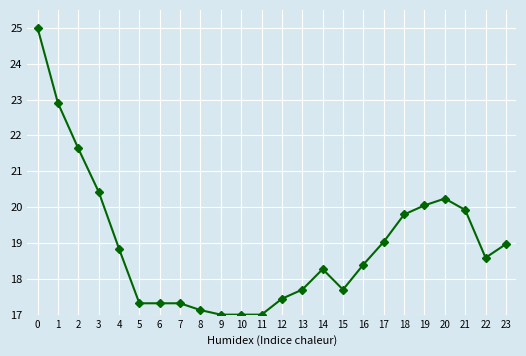

Reading right to left, what are all the values shown in this chart?

23=19.0	22=18.6	21=19.9	20=20.2	19=20.0	18=19.8	17=19.0	16=18.4	15=17.7	14=18.3	13=17.7	12=17.4	11=17.0	10=17.0	9=17.0	8=17.1	7=17.3	6=17.3	5=17.3	4=18.8	3=20.4	2=21.6	1=22.9	0=25.0